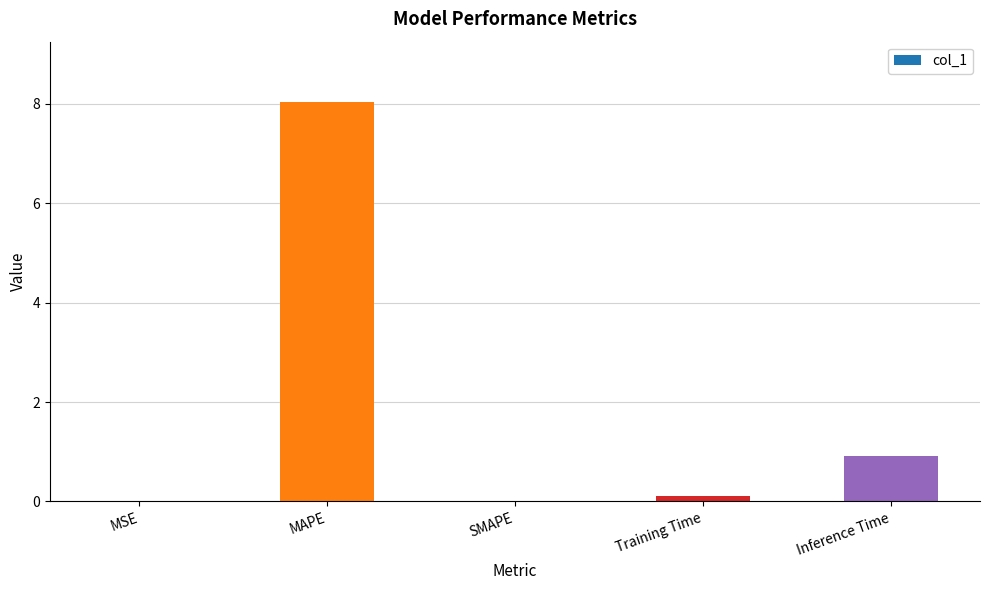

Which has a higher value, Training Time or Inference Time?

Inference Time